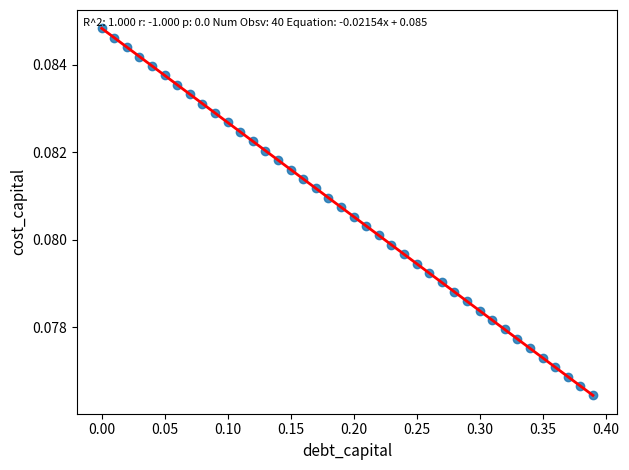

What is the range of X values (max minus min)?

0.4